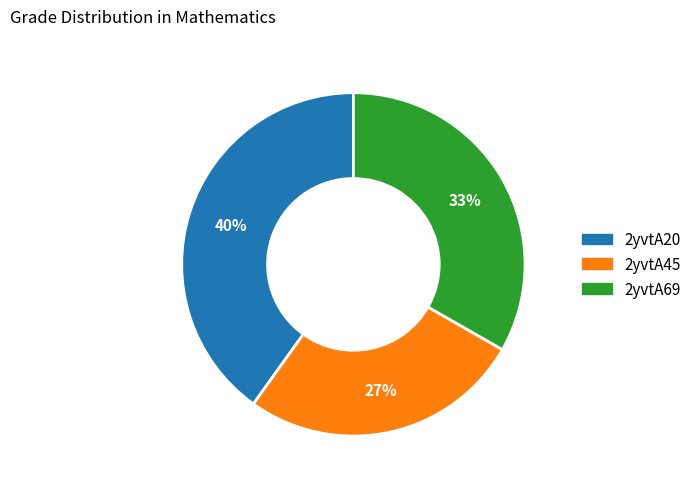

Combined, do 2yvtA20 and 2yvtA45 account for over 50%?

Yes